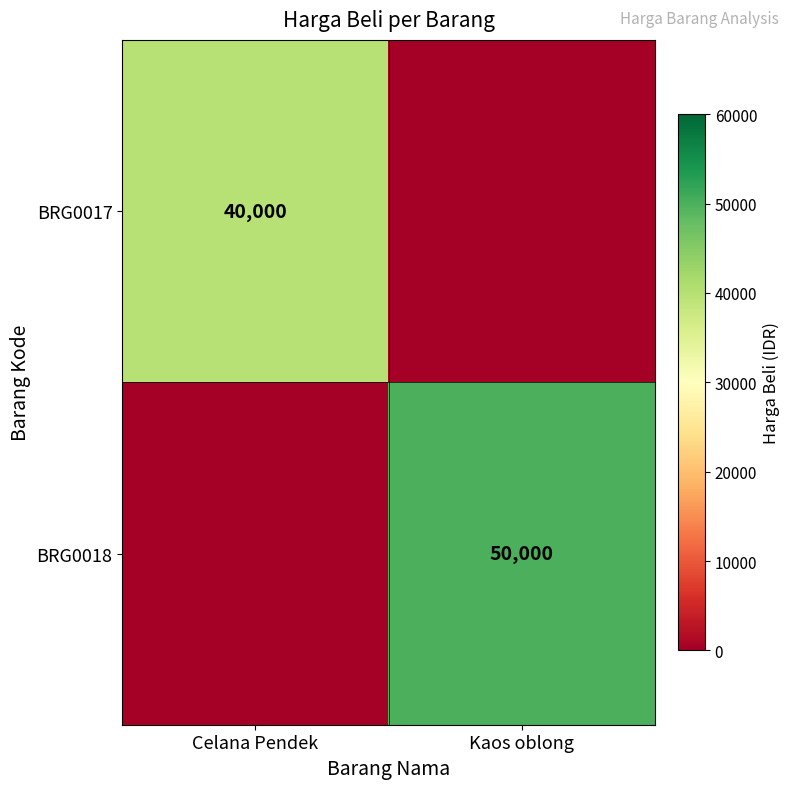

Is the value of BRG0017 at Celana Pendek greater than the value of BRG0018 at Kaos oblong?

No